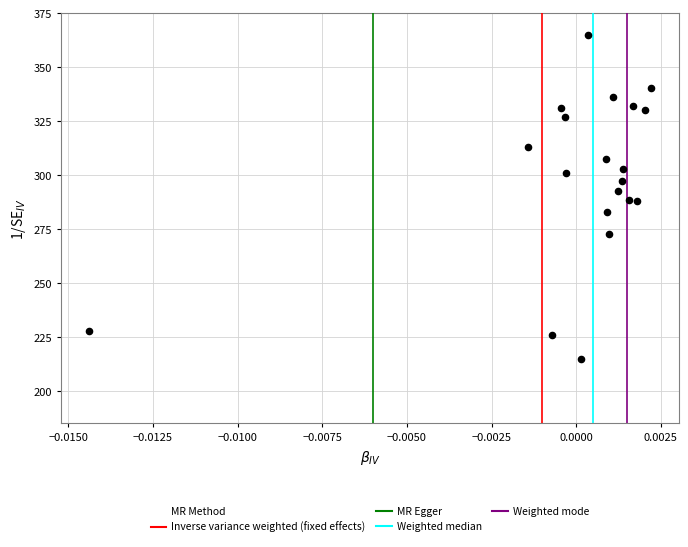

List the coordinates of all points as (X, Y) pairs, reading left to right.

(-0.0, 227.8)  (-0.0, 313.3)  (-0.0, 226.2)  (-0.0, 331.4)  (-0.0, 327.1)  (-0.0, 301.0)  (0.0, 215.0)  (0.0, 365.0)  (0.0, 307.5)  (0.0, 282.8)  (0.0, 272.6)  (0.0, 336.3)  (0.0, 292.9)  (0.0, 297.2)  (0.0, 303.0)  (0.0, 288.7)  (0.0, 332.2)  (0.0, 287.9)  (0.0, 330.2)  (0.0, 340.5)